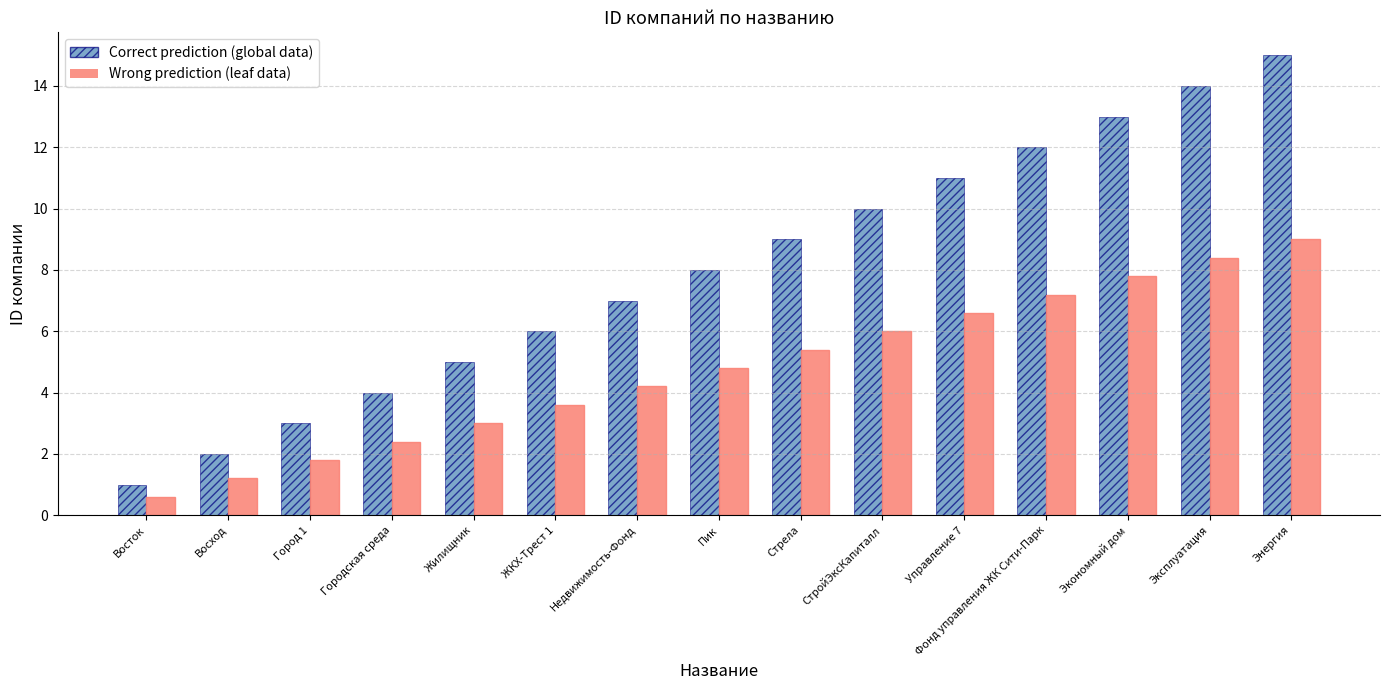

Which category has the lowest value in the Correct prediction (global data) series?

Восток